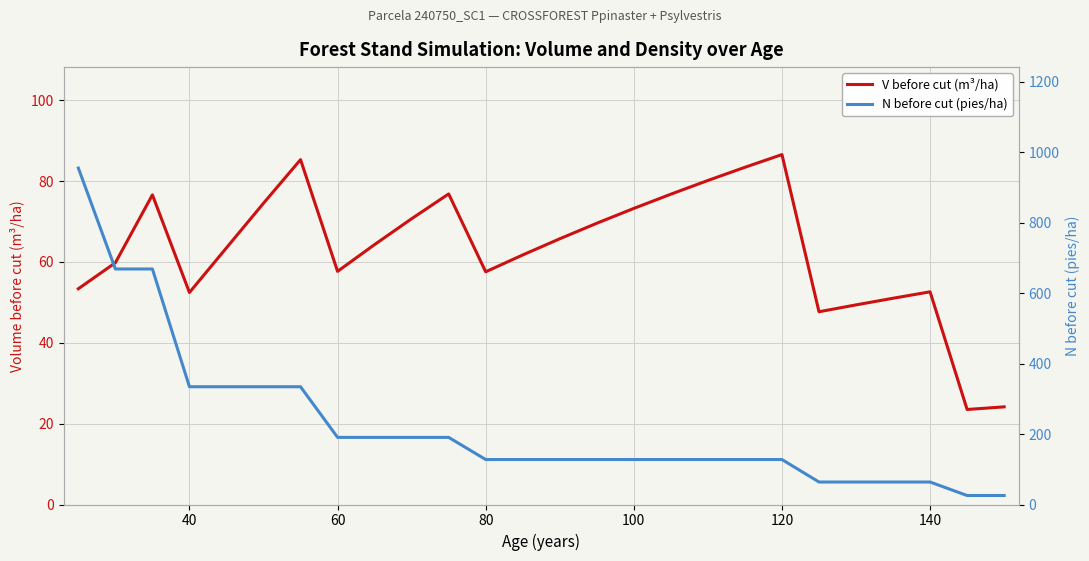

At how many categories does at least one series exceed 421?

3